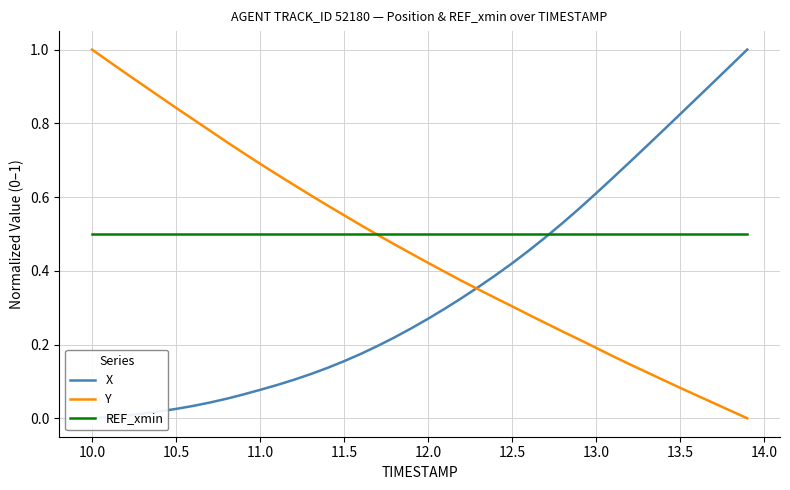

How many lines are shown in the chart?

3